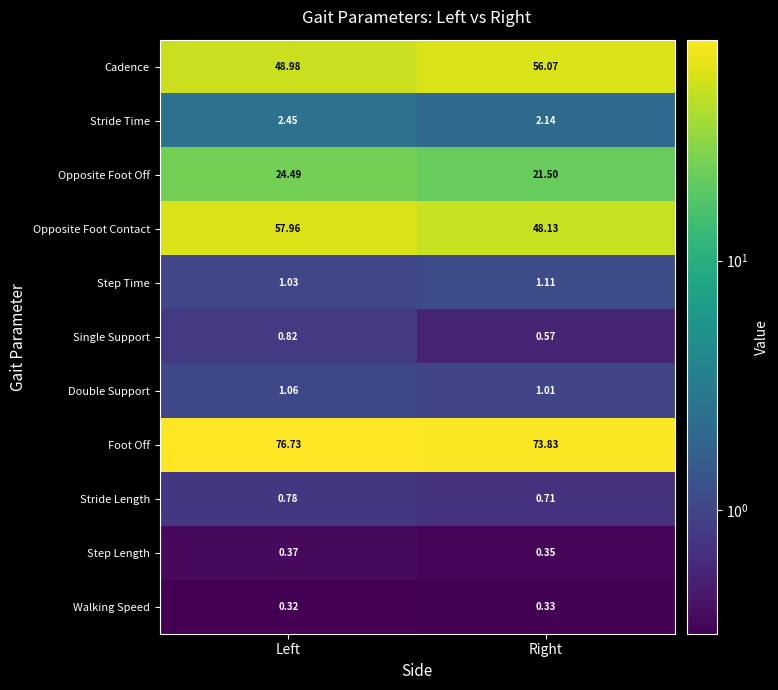

At Right, list the series in order from smallest to largest.

Walking Speed, Step Length, Single Support, Stride Length, Double Support, Step Time, Stride Time, Opposite Foot Off, Opposite Foot Contact, Cadence, Foot Off